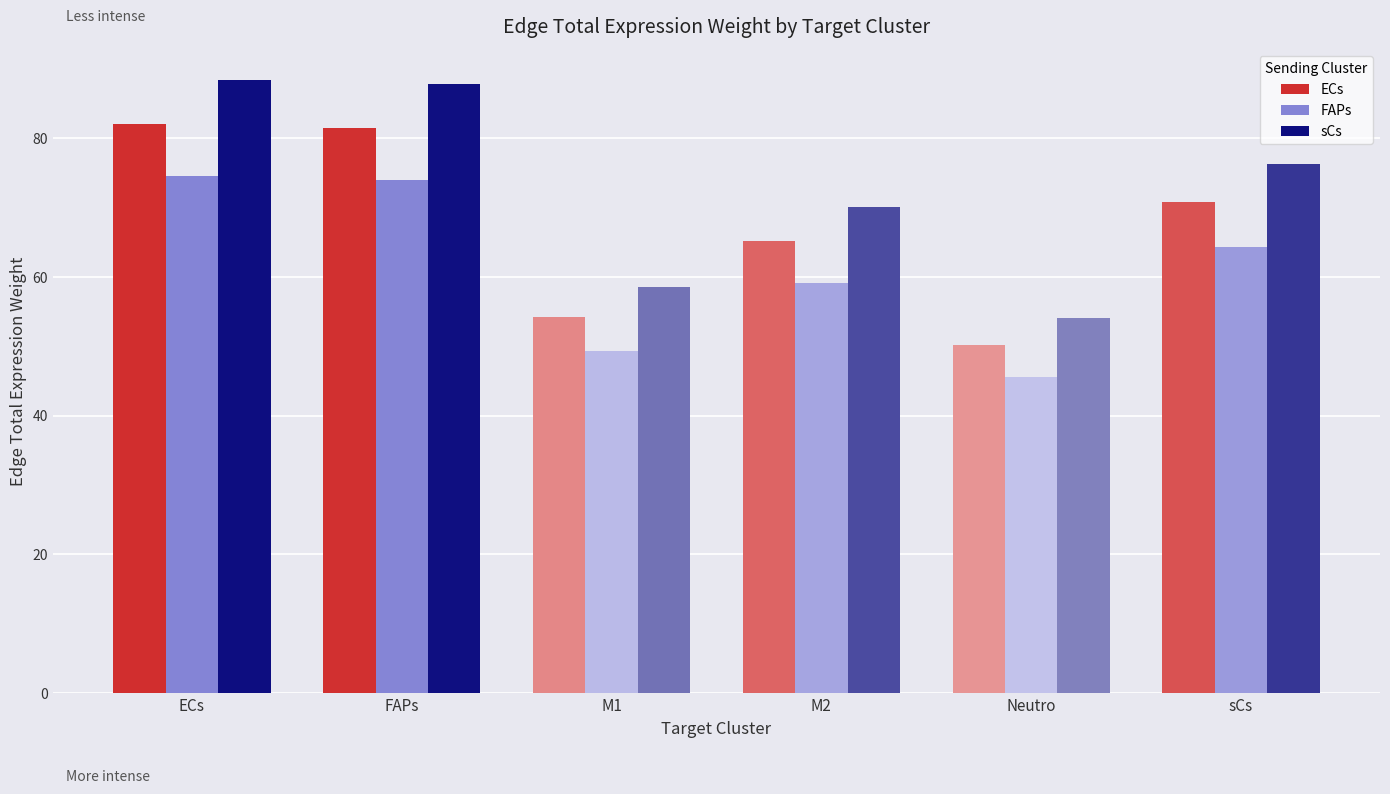

What is the total value across all series at M1?

162.1